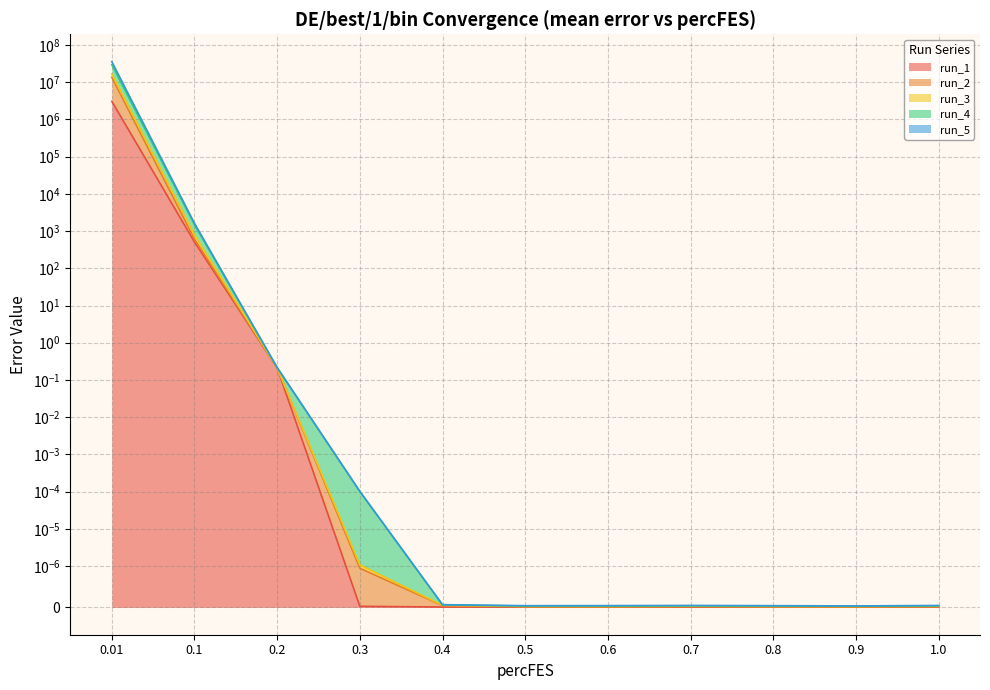

Reading right to left, transcribe all the data shown in this chart.

run_1: 0.0	0.0	0.0	0.0	0.0	0.0	0.0	0.0	0.2	507.0	3060724.0
run_2: 0.0	0.0	0.0	0.0	0.0	0.0	0.0	0.0	0.2	610.5	13552864.7
run_3: 0.0	0.0	0.0	0.0	0.0	0.0	0.0	0.0	0.2	1474.3	29404044.1
run_4: 0.0	0.0	0.0	0.0	0.0	0.0	0.0	0.0	0.2	784.0	16576045.4
run_5: 0.0	0.0	0.0	0.0	0.0	0.0	0.0	0.0	0.2	1622.9	35744938.2